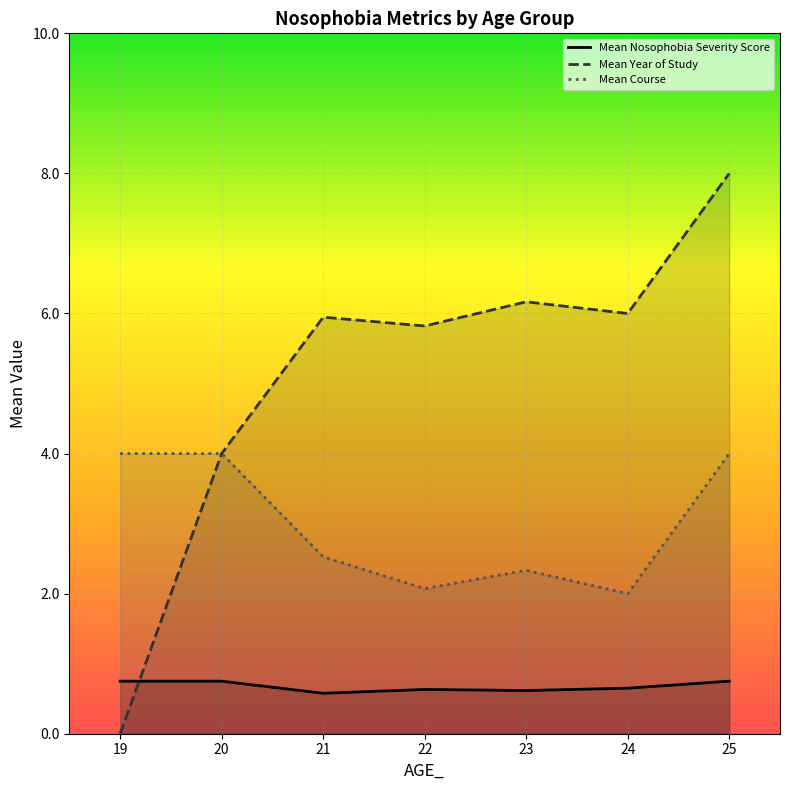

How many lines are shown in the chart?

3